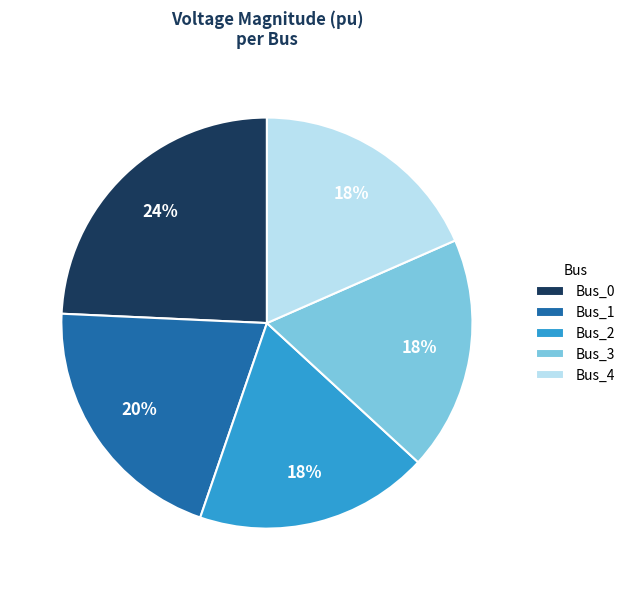

Combined, do Bus_1 and Bus_2 account for over 50%?

No